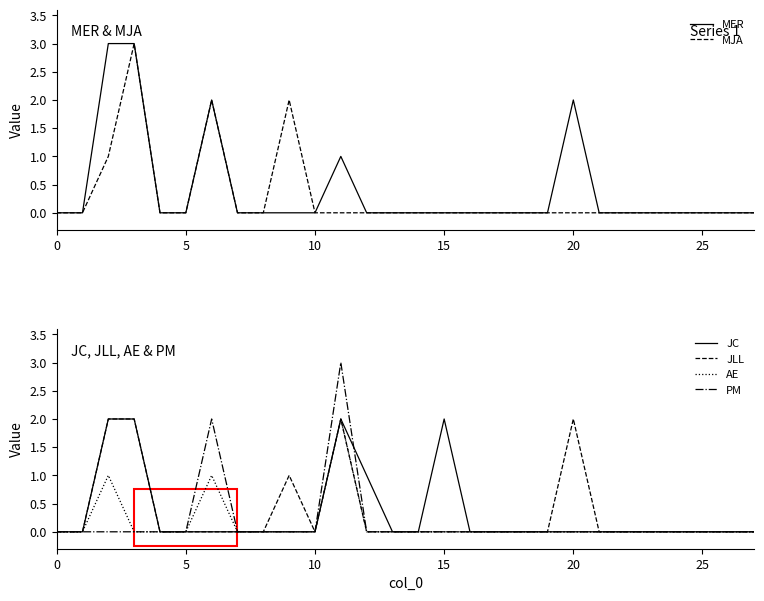

Is it true that PM equals 0 at 23?

True